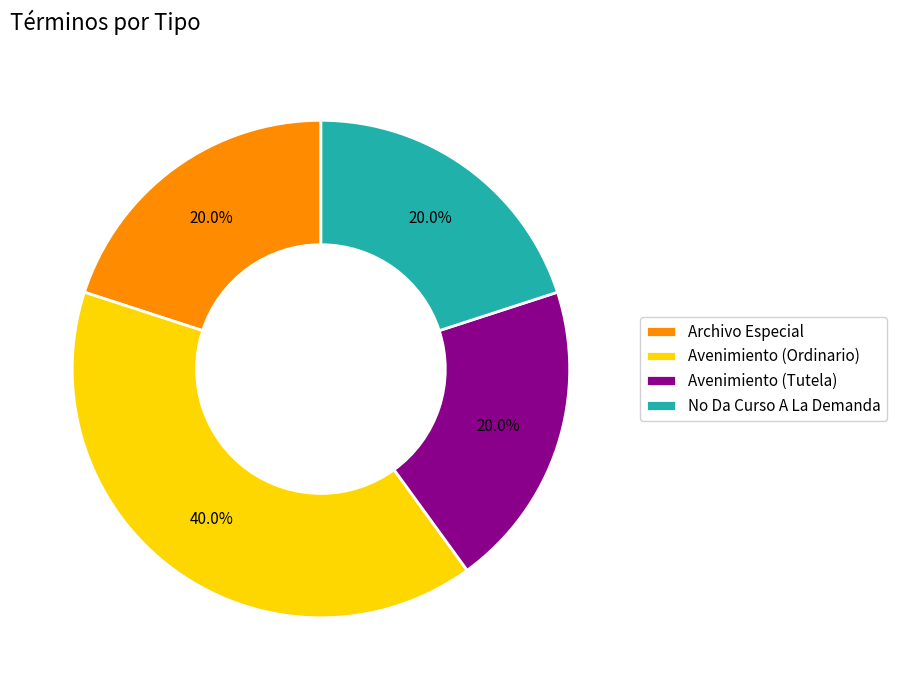

To the nearest percent, what is the average slice percentage?

25%